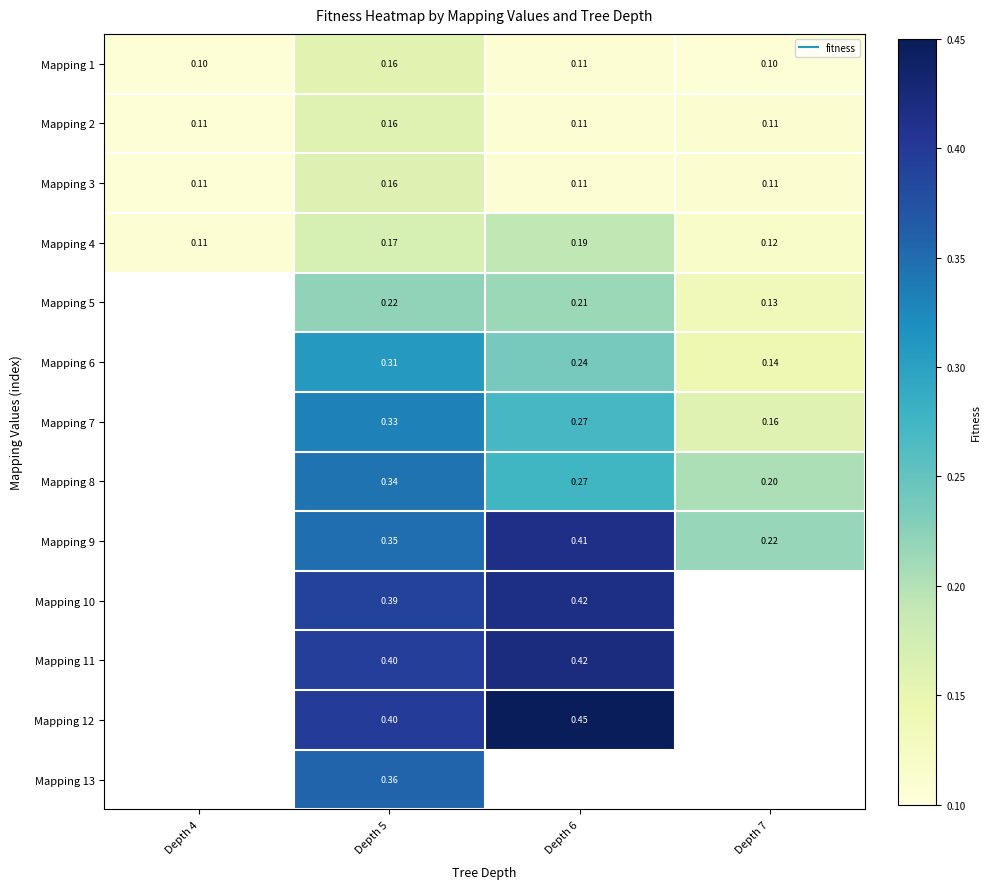

How many data points does each series have?

4